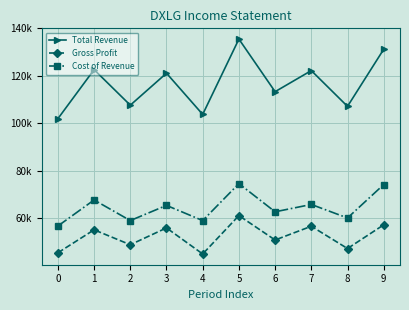

What are all the series names shown in the legend?

Total Revenue, Gross Profit, Cost of Revenue